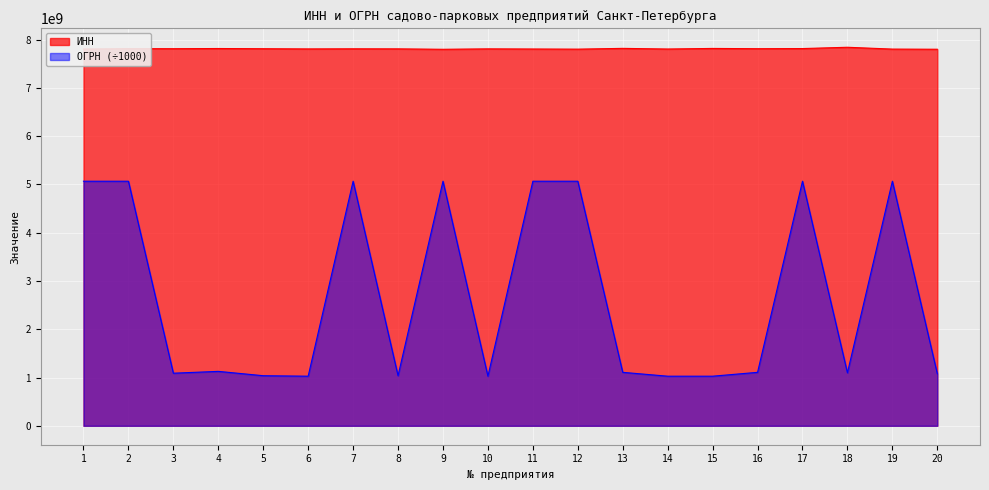

How many distinct data groups are displayed?

2